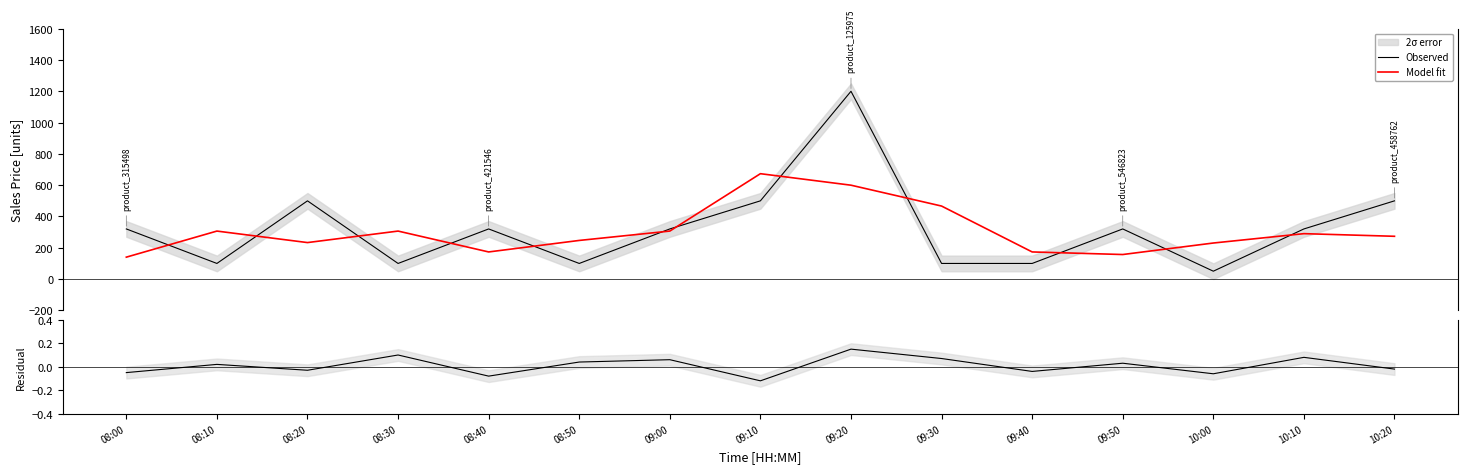

What is the maximum value for Residual?

0.1